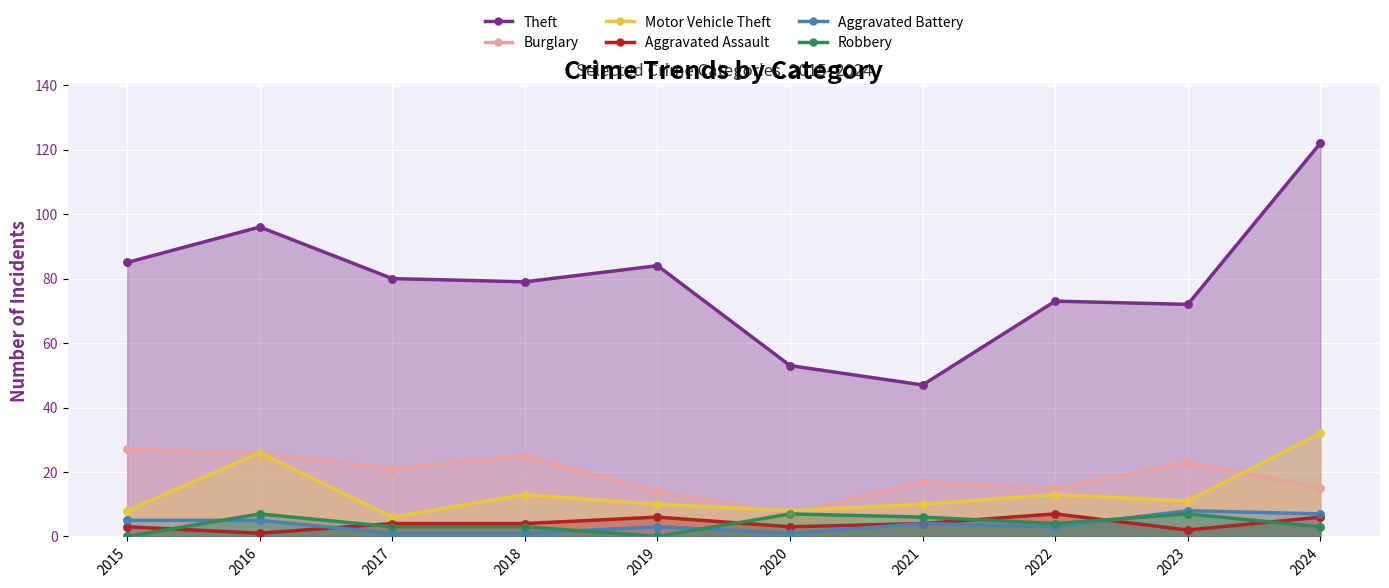

Is the value of Theft at 2023 greater than the value of Burglary at 2021?

Yes